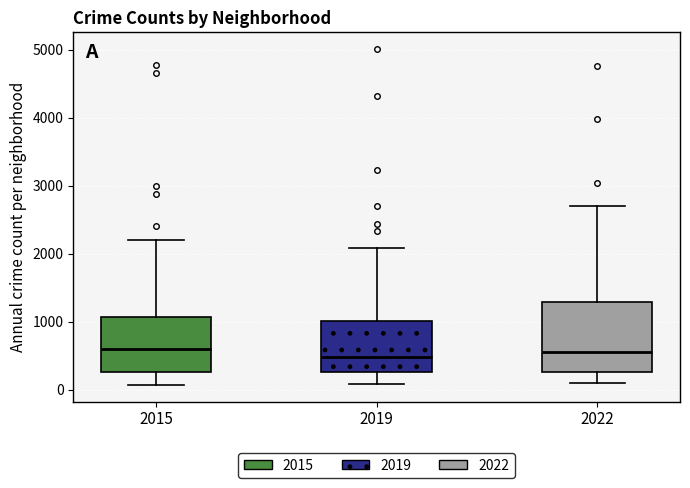

Reading left to right, read every box against the y-axis: the position of its median line, the range the box covers, and the ends of its whiskers. The values are not printed on the chart, so give them approximately, as read against the axis.

2015: median 600, box 300 to 1100, whiskers 100 to 2200
2019: median 500, box 300 to 1000, whiskers 100 to 2100
2022: median 600, box 300 to 1300, whiskers 100 to 2700